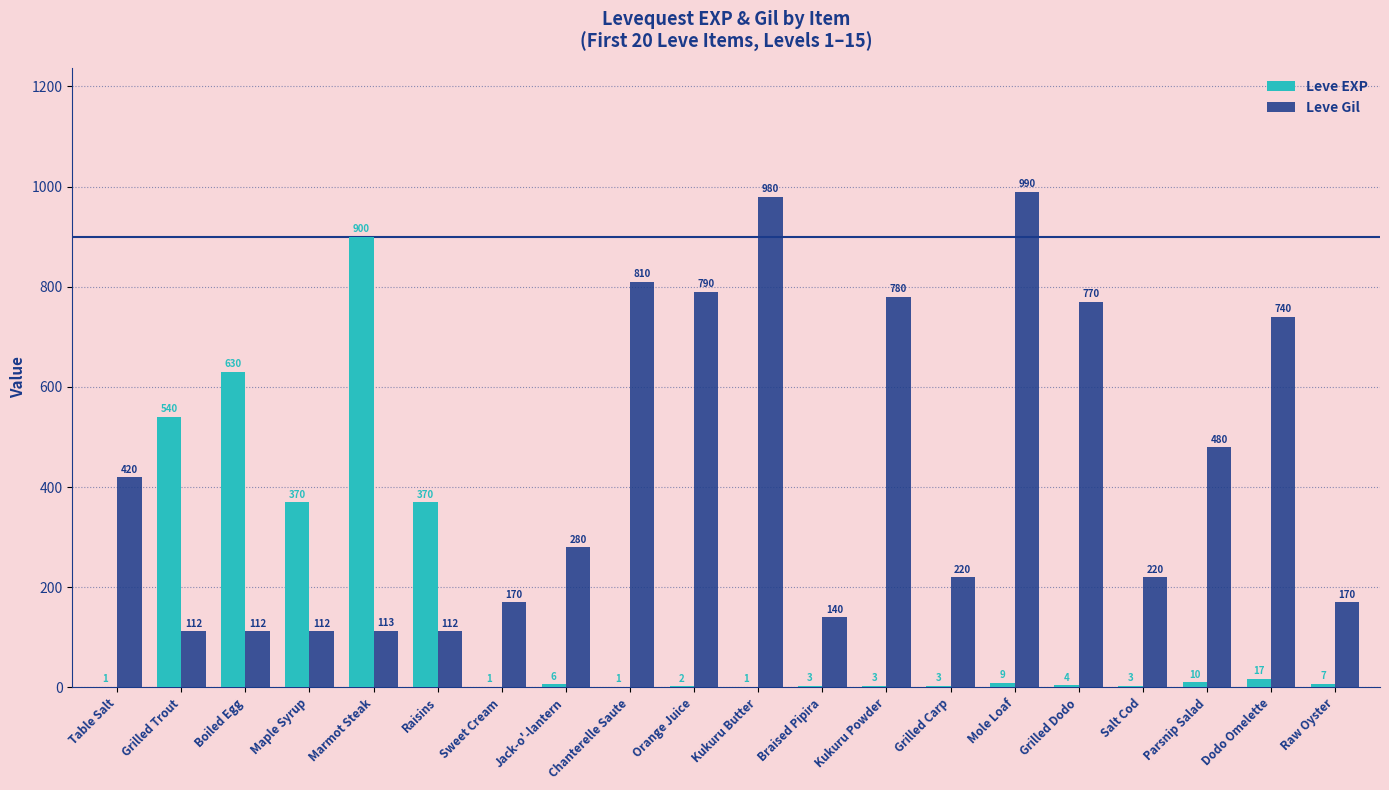

What is the sum of the Leve EXP values at Table Salt and Boiled Egg?

631